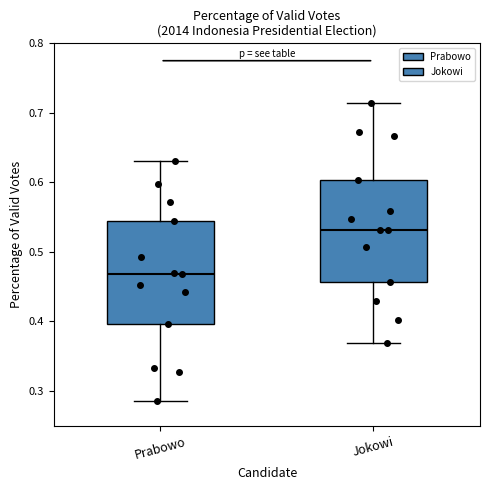

Which box's median line is the lowest?

Prabowo